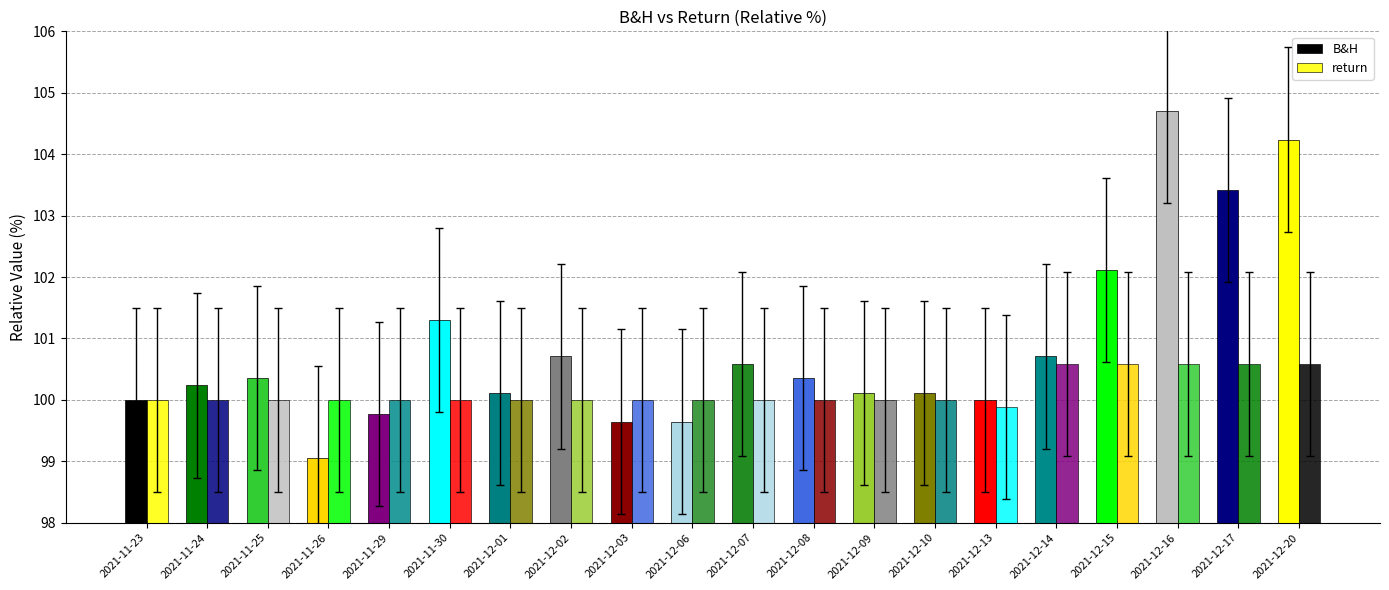

Are the bars grouped side by side (vs. stacked)?

Yes